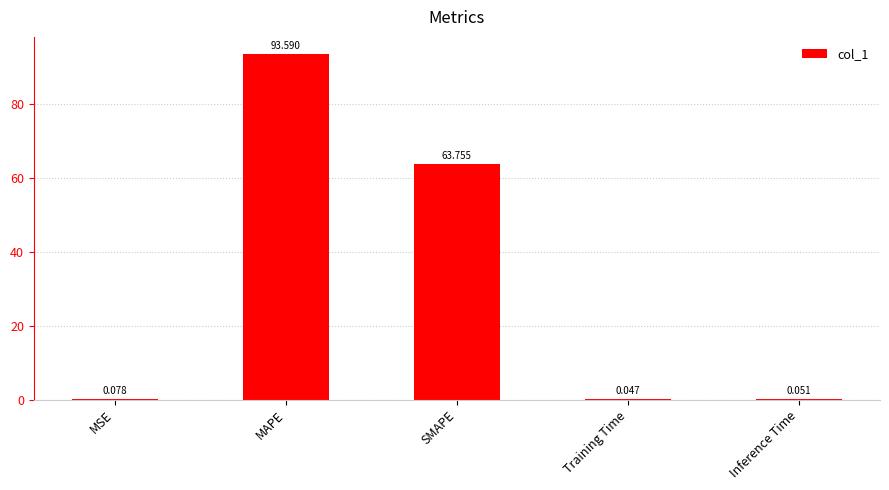

Which label corresponds to the largest value in the chart?

MAPE